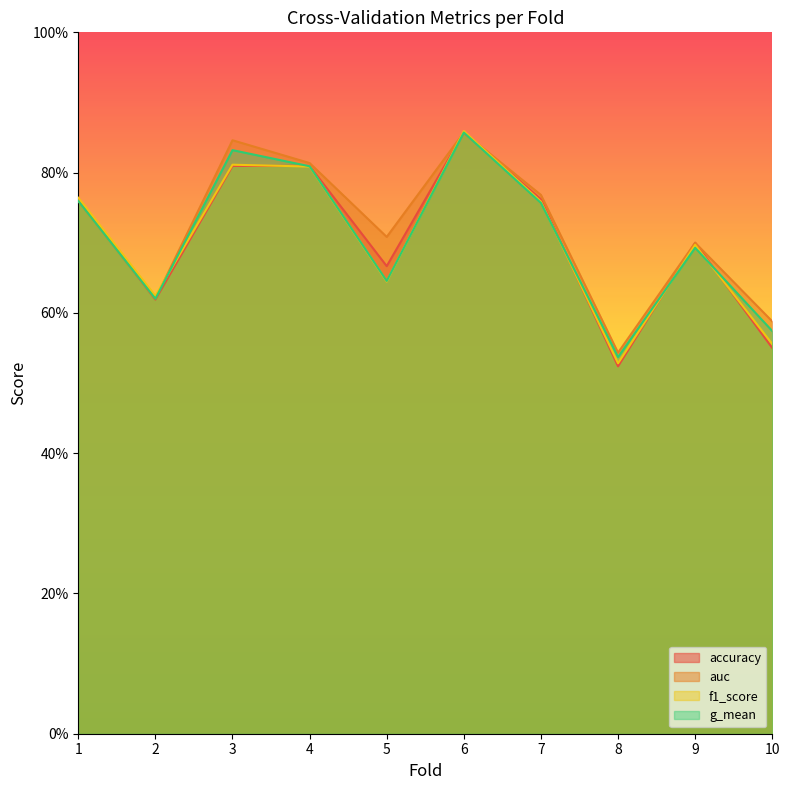

Read the g_mean value at 10.

0.6